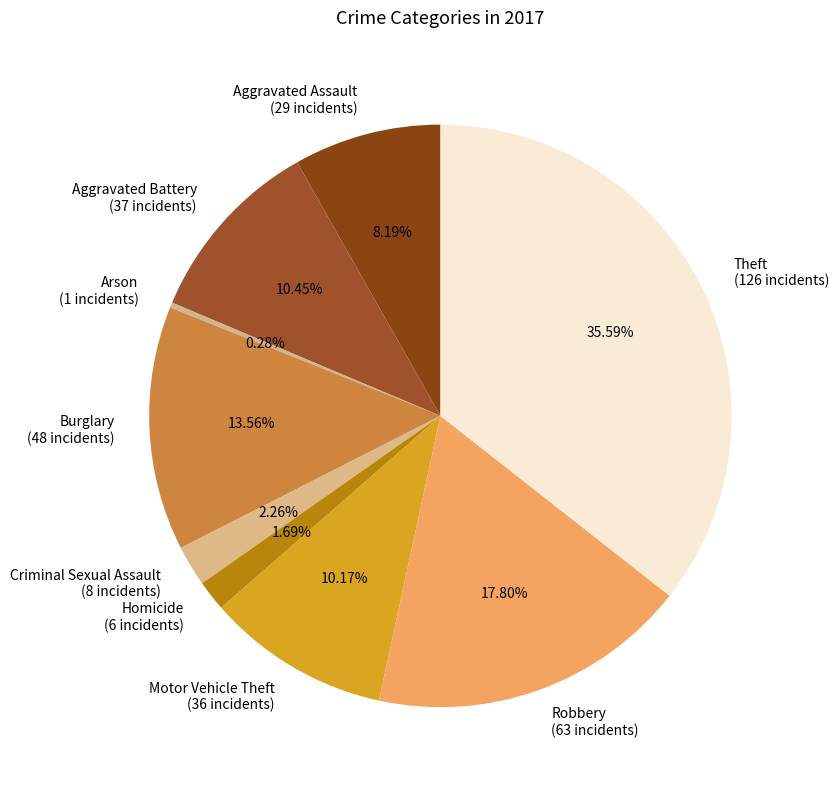

Is it true that Motor Vehicle Theft is 10% of the pie?

True